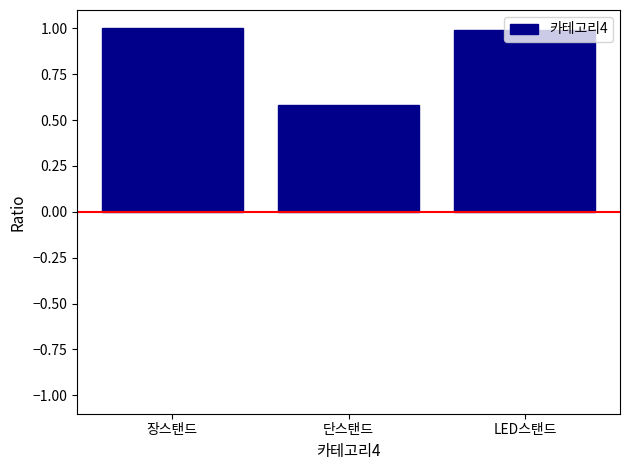

What is the minimum value shown in the chart?

0.6